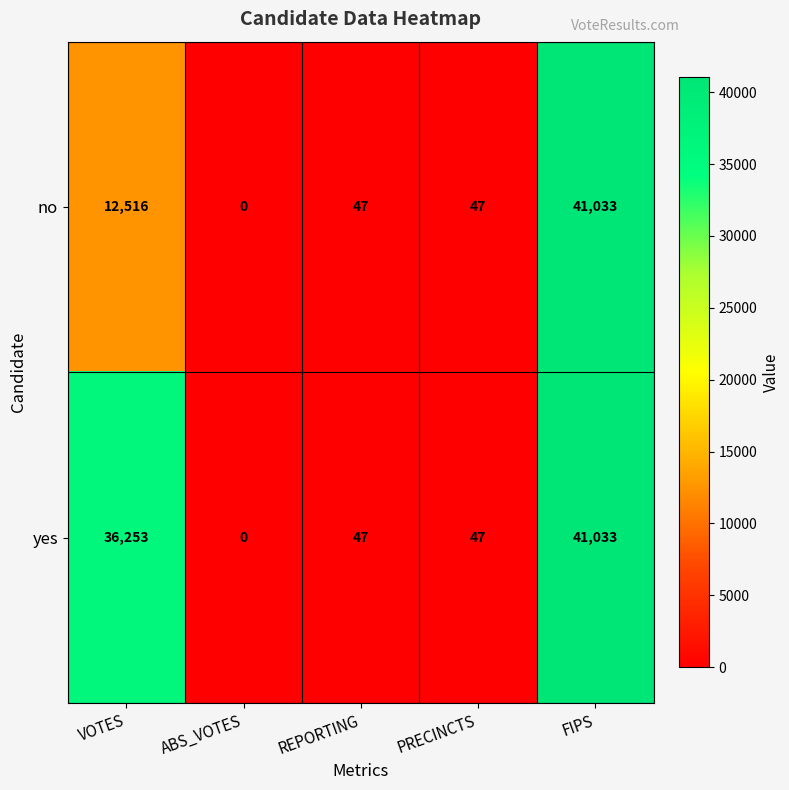

Read the yes value at PRECINCTS.

47